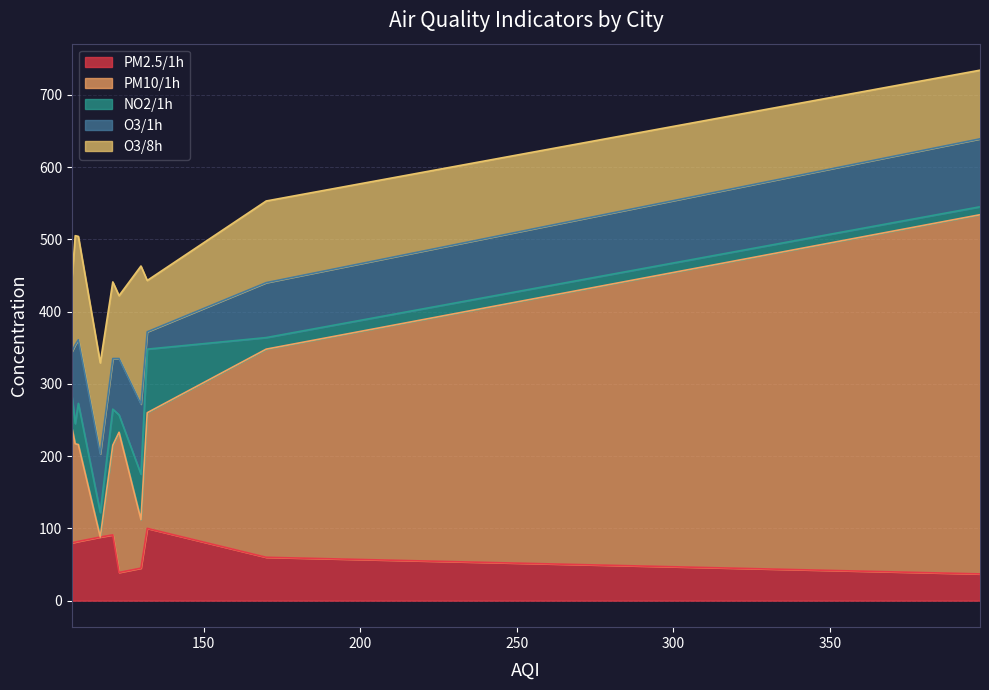

Reading right to left, extract all data points from this chart.

PM2.5/1h: 鞍山=80	营口=81	朝阳=82	盘锦=88	葫芦岛=91	嘉峪关=39	东莞=45	唐山=100	巴彦淖尔=60	酒泉=37
PM10/1h: 鞍山=158	营口=136	朝阳=134	盘锦=0	葫芦岛=124	嘉峪关=194	东莞=67	唐山=160	巴彦淖尔=288	酒泉=497
NO2/1h: 鞍山=44	营口=28	朝阳=57	盘锦=34	葫芦岛=50	嘉峪关=24	东莞=63	唐山=88	巴彦淖尔=16	酒泉=11
O3/1h: 鞍山=63	营口=109	朝阳=88	盘锦=81	葫芦岛=70	嘉峪关=78	东莞=97	唐山=24	巴彦淖尔=76	酒泉=94
O3/8h: 鞍山=102	营口=151	朝阳=143	盘锦=126	葫芦岛=106	嘉峪关=87	东莞=191	唐山=71	巴彦淖尔=113	酒泉=95